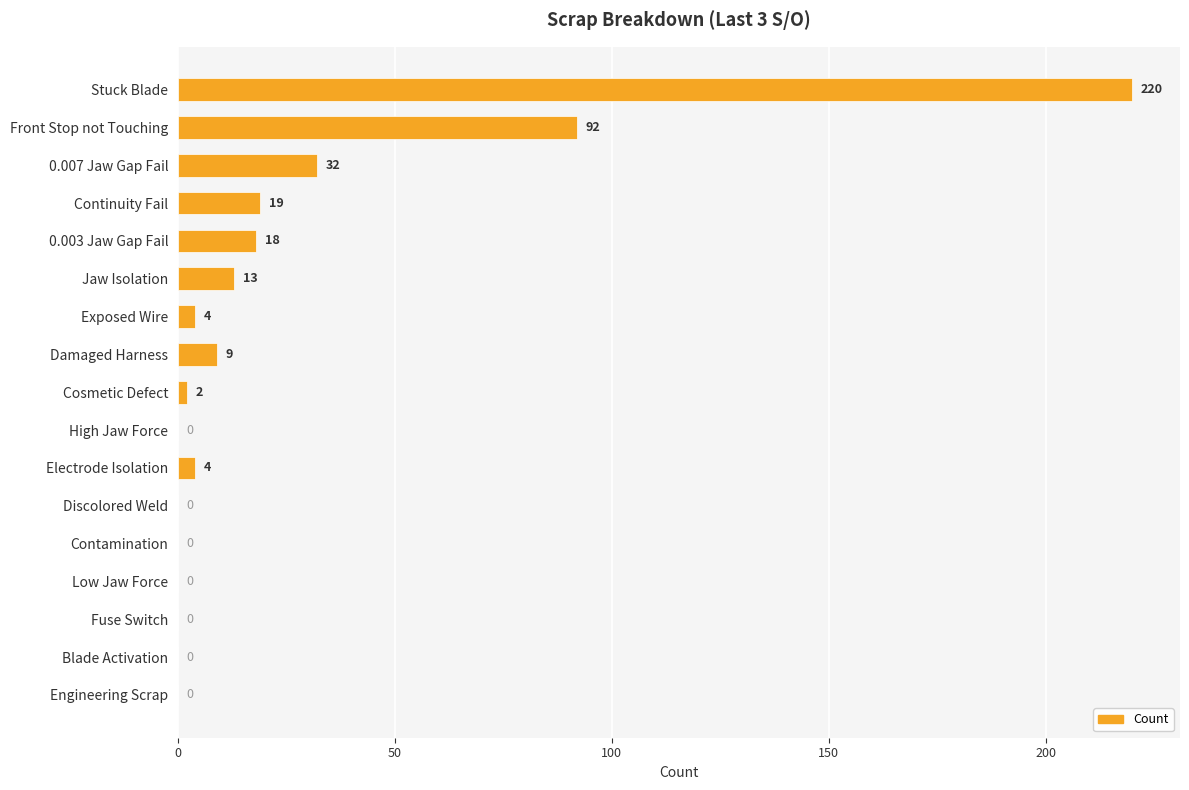

Reading top to bottom, list all the values displayed in this chart.

Stuck Blade=220	Front Stop not Touching=92	0.007 Jaw Gap Fail=32	Continuity Fail=19	0.003 Jaw Gap Fail=18	Jaw Isolation=13	Exposed Wire=4	Damaged Harness=9	Cosmetic Defect=2	High Jaw Force=0	Electrode Isolation=4	Discolored Weld=0	Contamination=0	Low Jaw Force=0	Fuse Switch=0	Blade Activation=0	Engineering Scrap=0